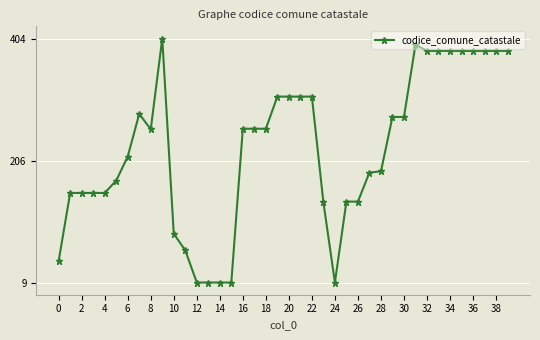

What is the average value?

225